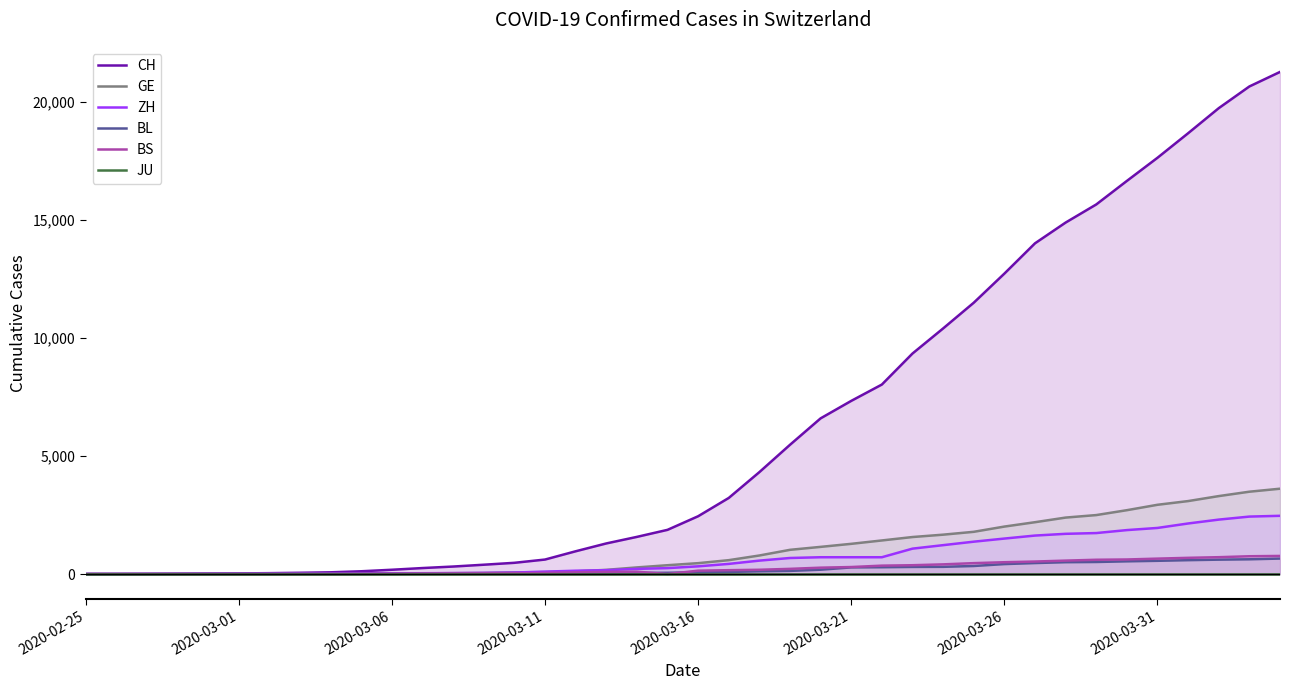

List the series in order of their peak value, lowest first.

JU, BL, BS, ZH, GE, CH